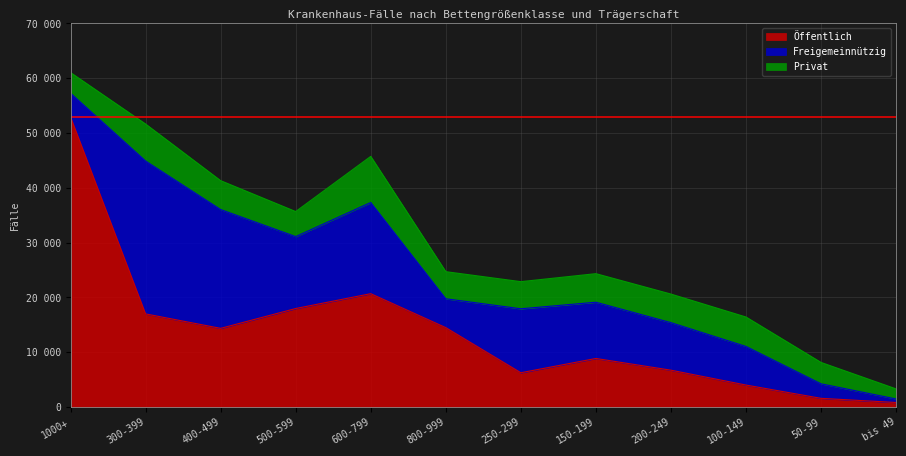

What is the label of the 3rd point from the right?

100-149